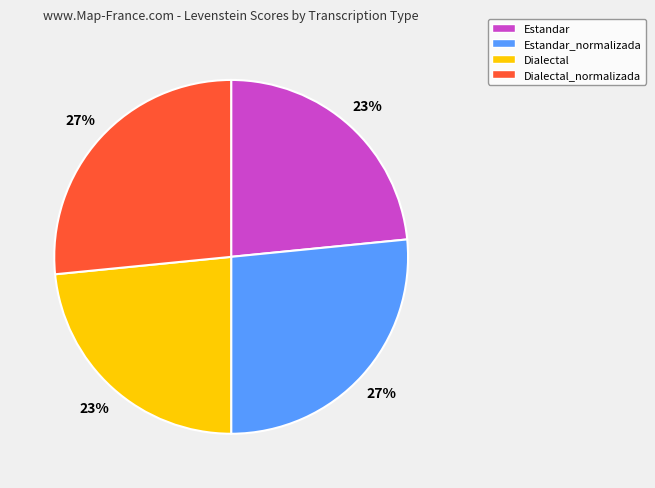

Is Estandar_normalizada the majority of the pie?

No